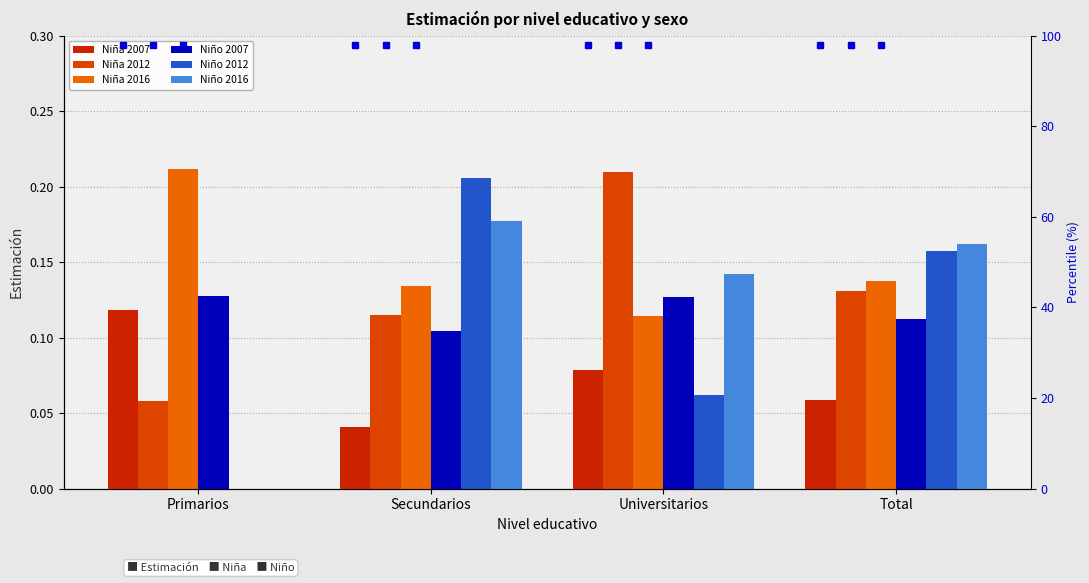

Count the number of categories in the chart.

4